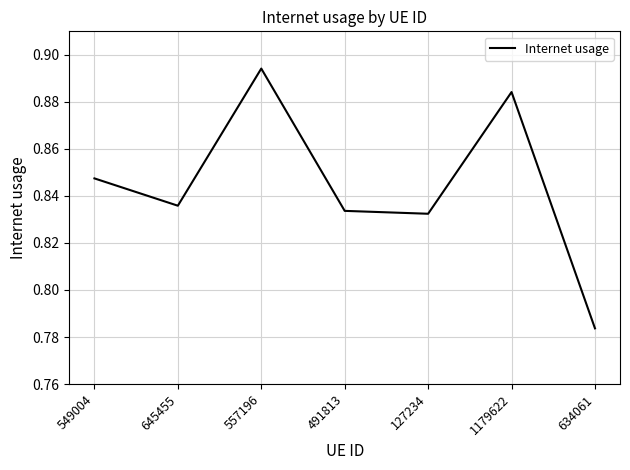

Which label corresponds to the largest value in the chart?

557196